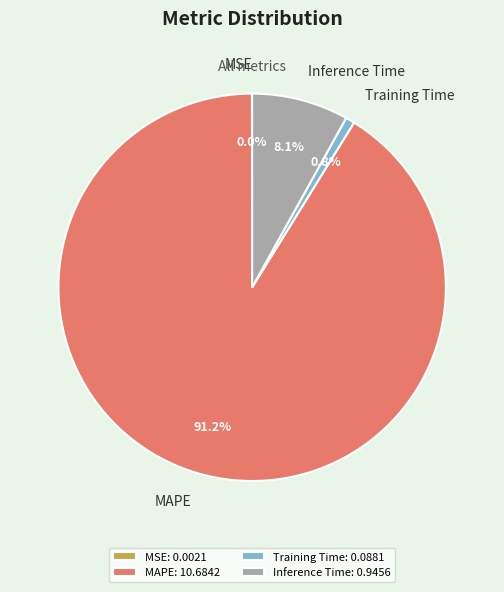

Does any single category account for the majority?

Yes